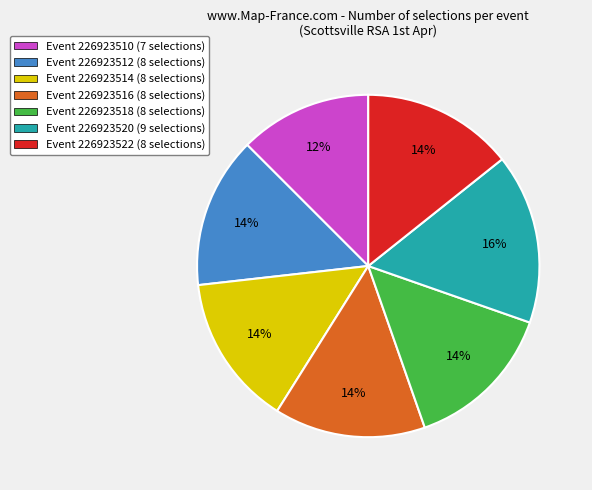

To the nearest percent, what is the difference between the largest and smallest slice percentages?

4%